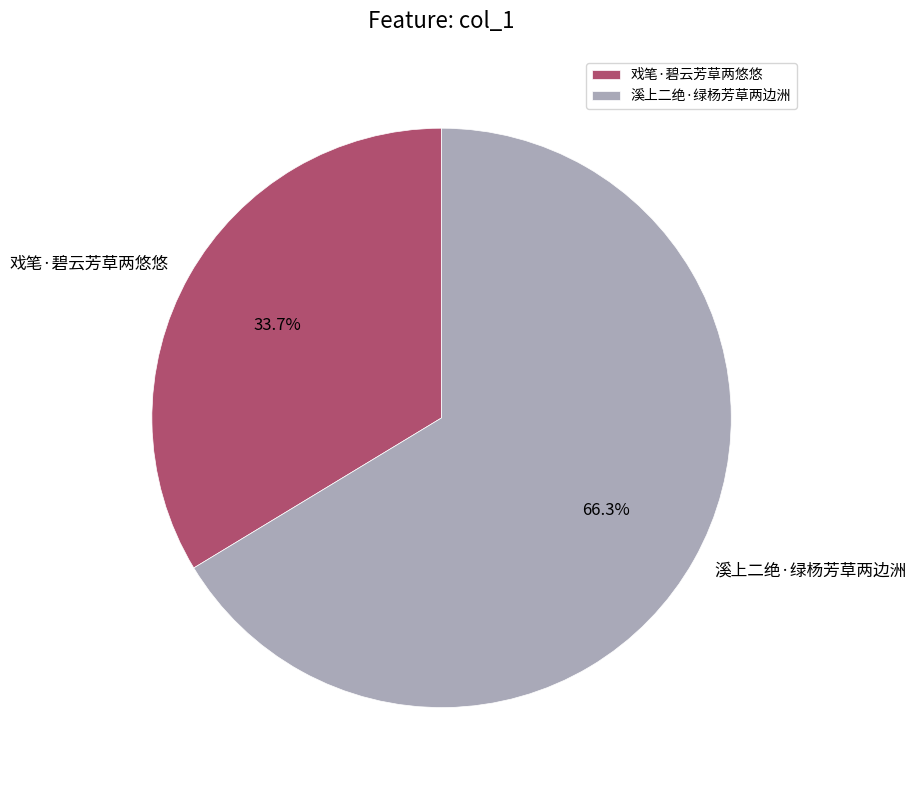

What is the total percentage of 戏笔·碧云芳草两悠悠 and 溪上二绝·绿杨芳草两边洲?

100.0%